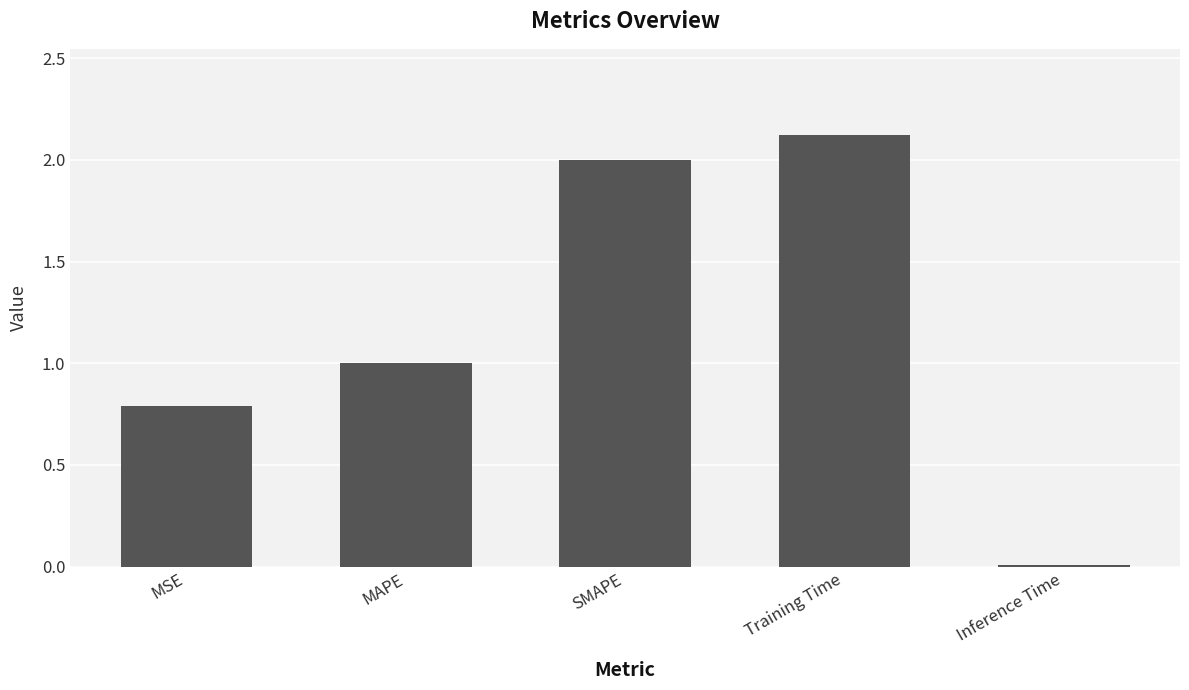

At which label is the value closest to 1?

MAPE